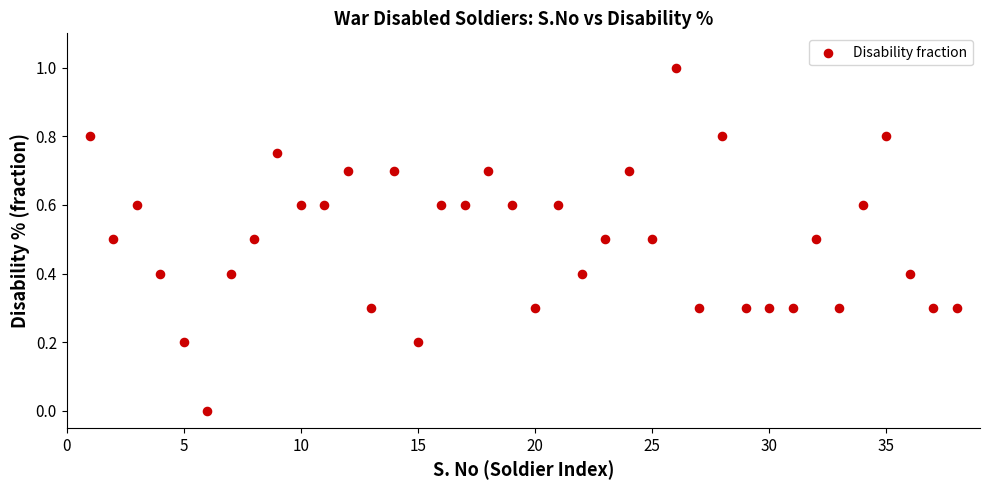

What is the range of Y values (max minus min)?

1.0